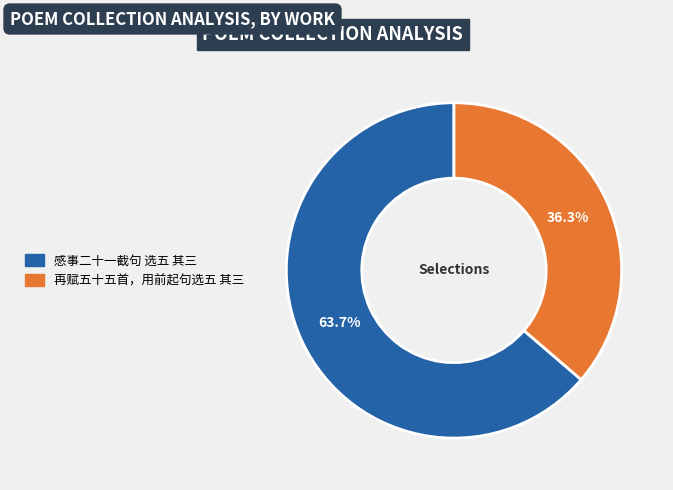

Which category has the biggest portion of the pie?

感事二十一截句 选五 其三